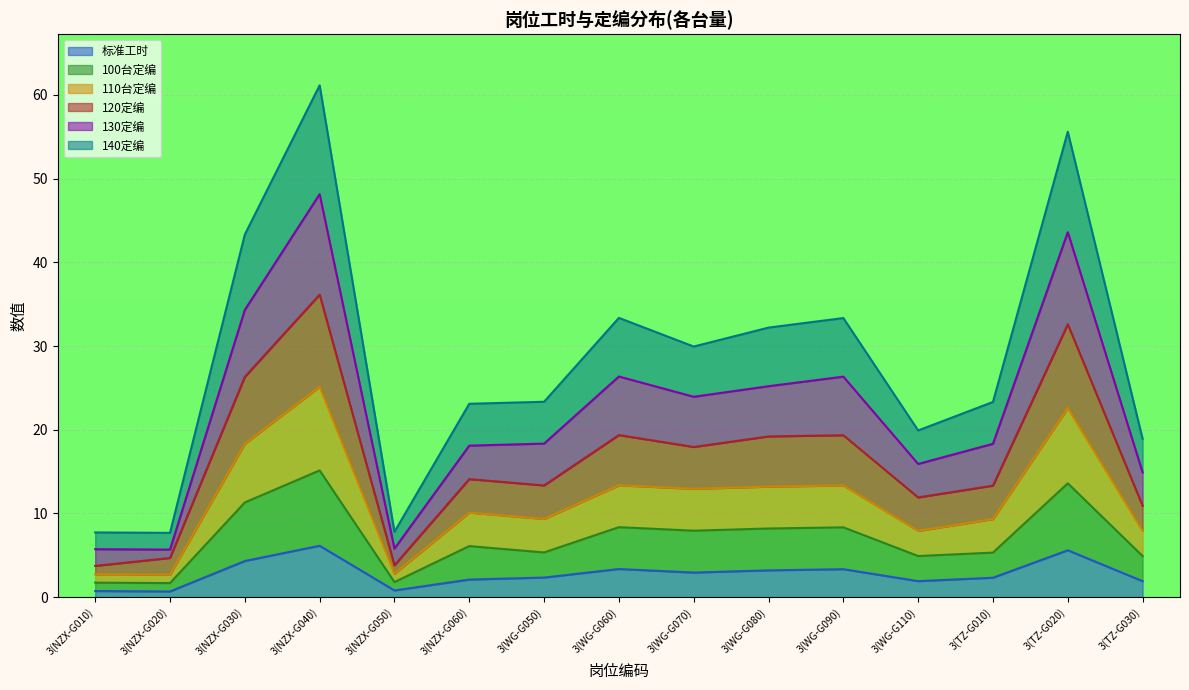

In 标准工时, how many points are higher than both neighbors (excluding endpoints)?

4